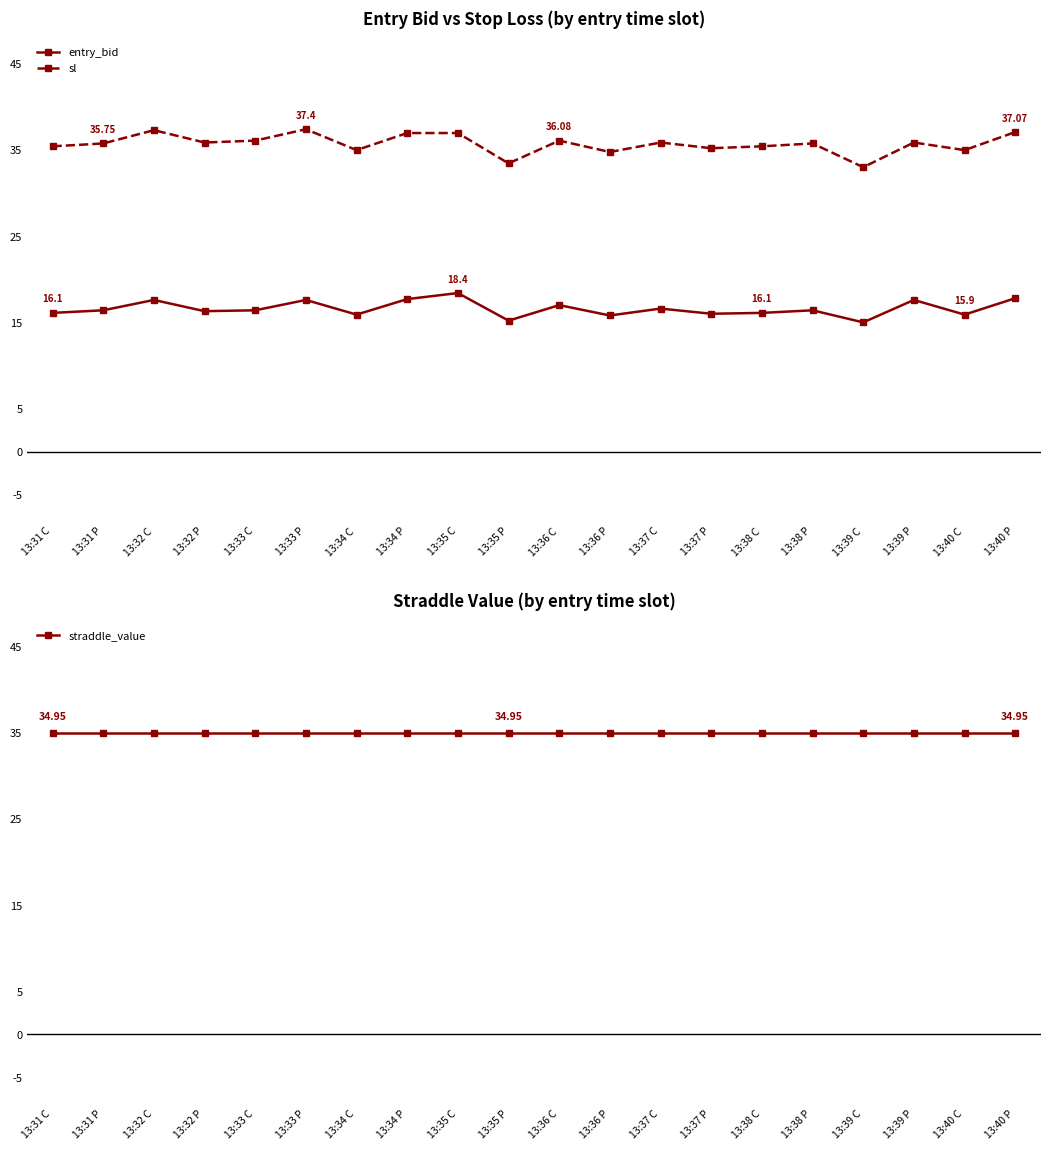

Between 13:31 C and 13:34 C, which series saw the biggest shift?

sl